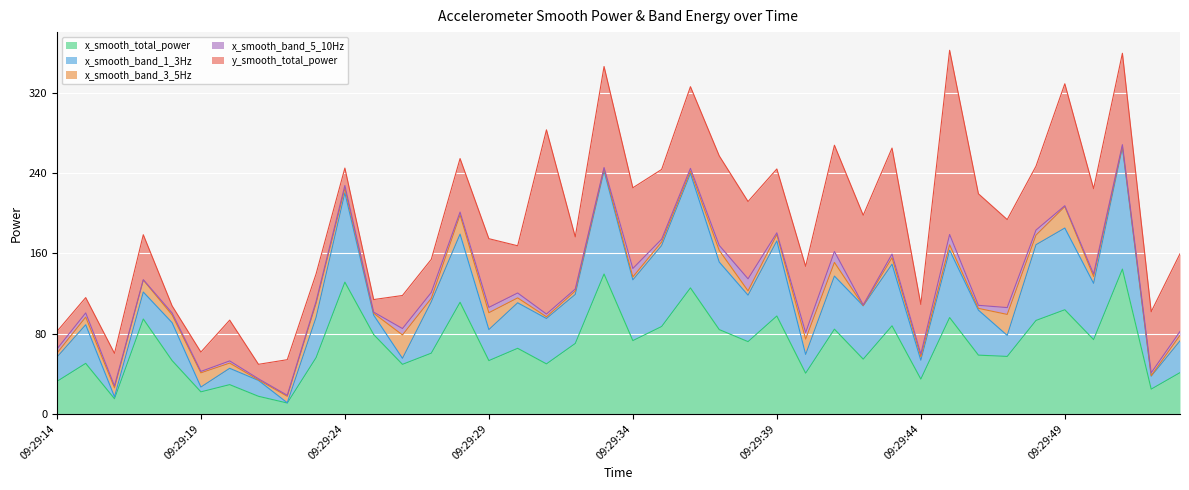

The x_smooth_band_1_3Hz series shows 51.2 at 09:29:27. True or false?

True